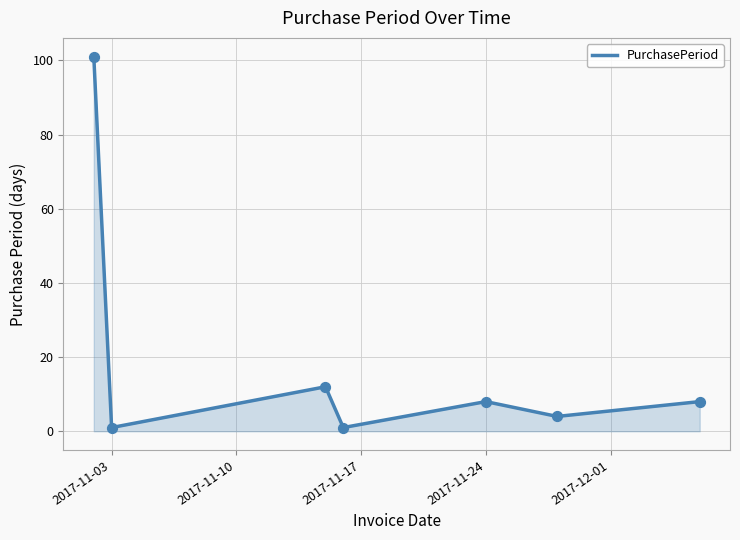

What is the maximum value shown in the chart?

101